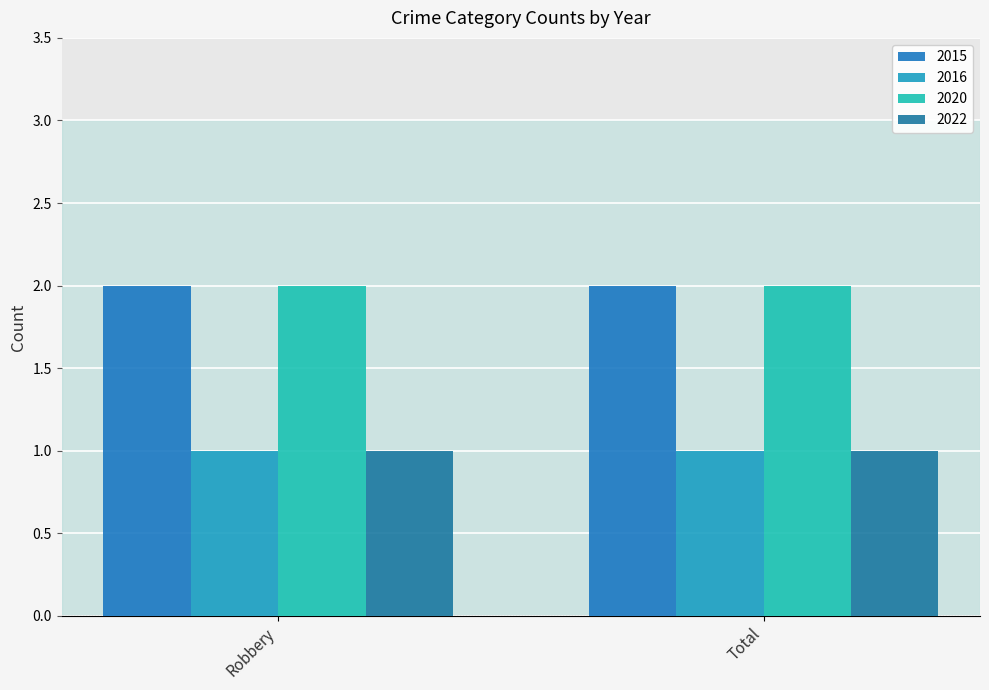

List the labels in order of 2016 value, largest first.

Robbery, Total